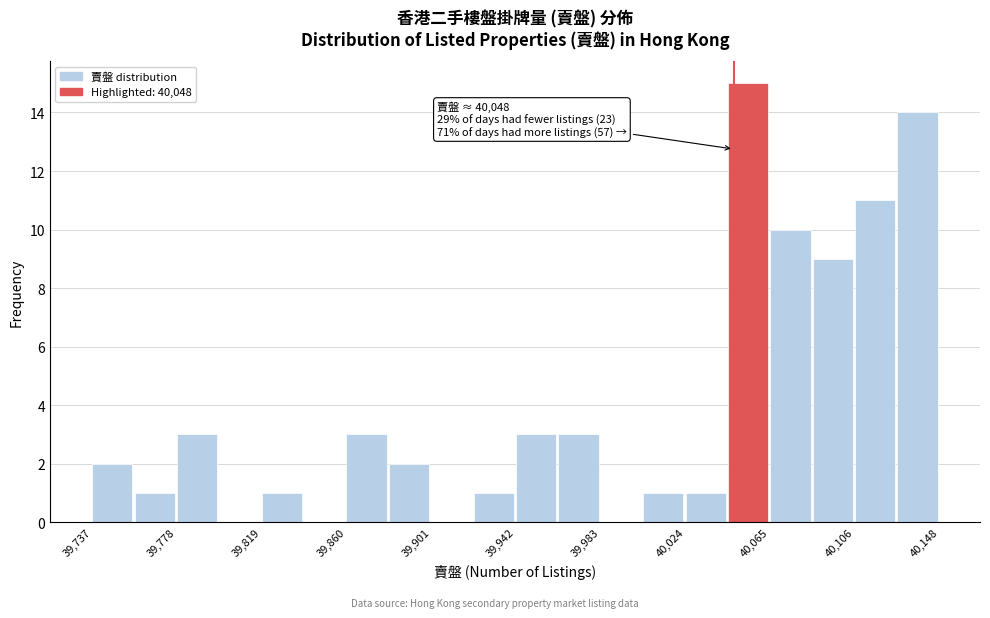

Over which range of the x-axis is the bar tallest?

40045 to 40065